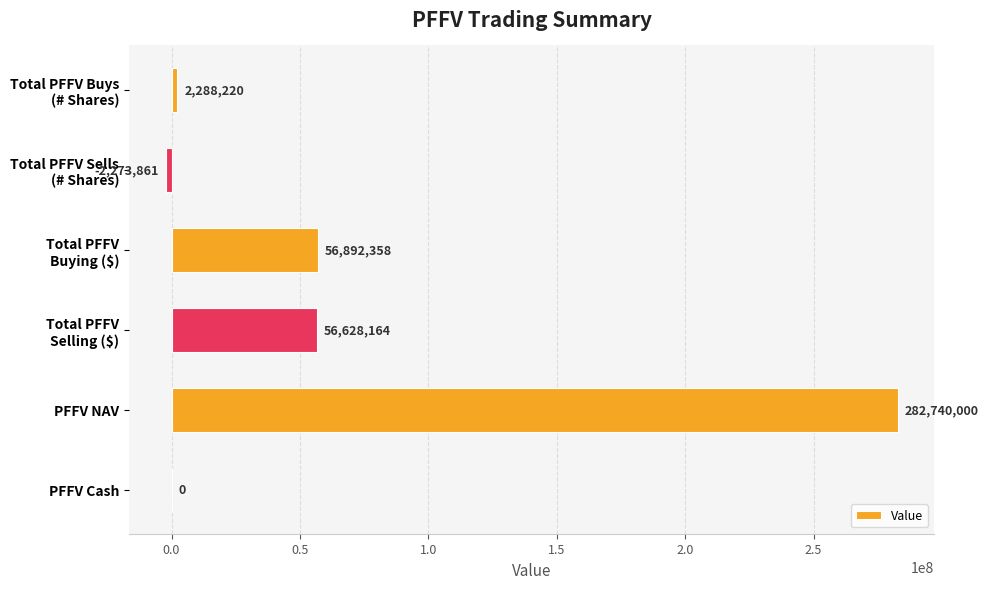

Which category has the highest value across all series?

PFFV NAV